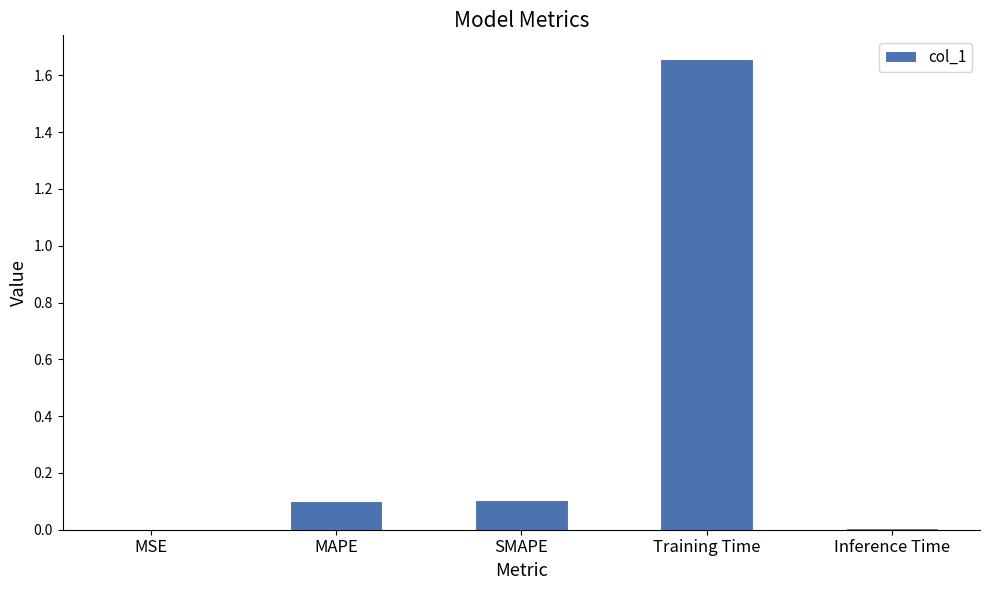

Between Training Time and SMAPE, which is larger?

Training Time